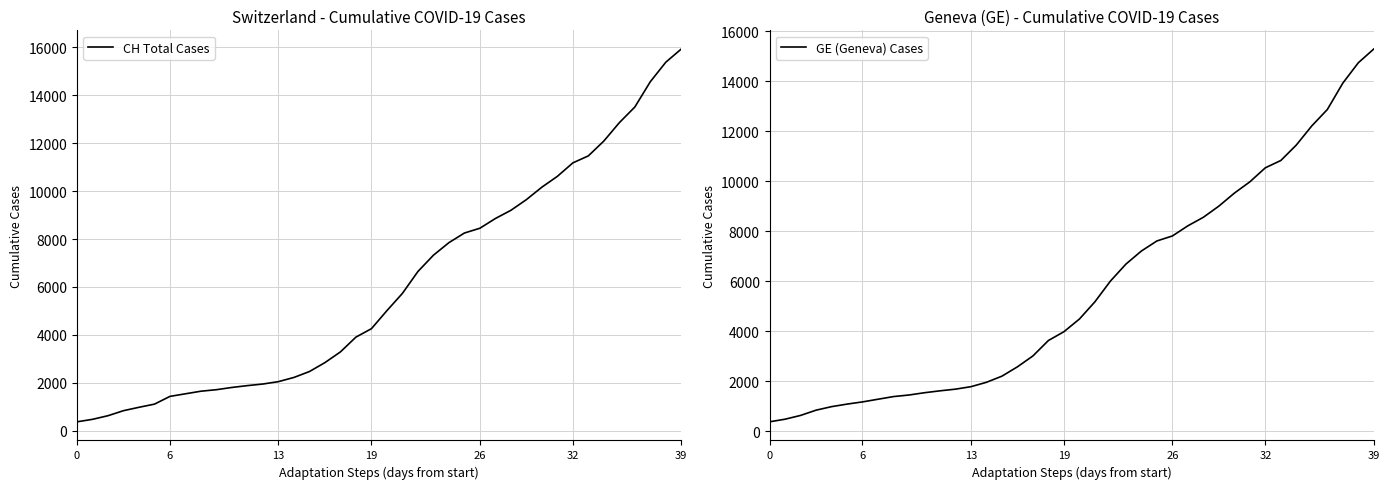

What is the greatest value displayed?

15926